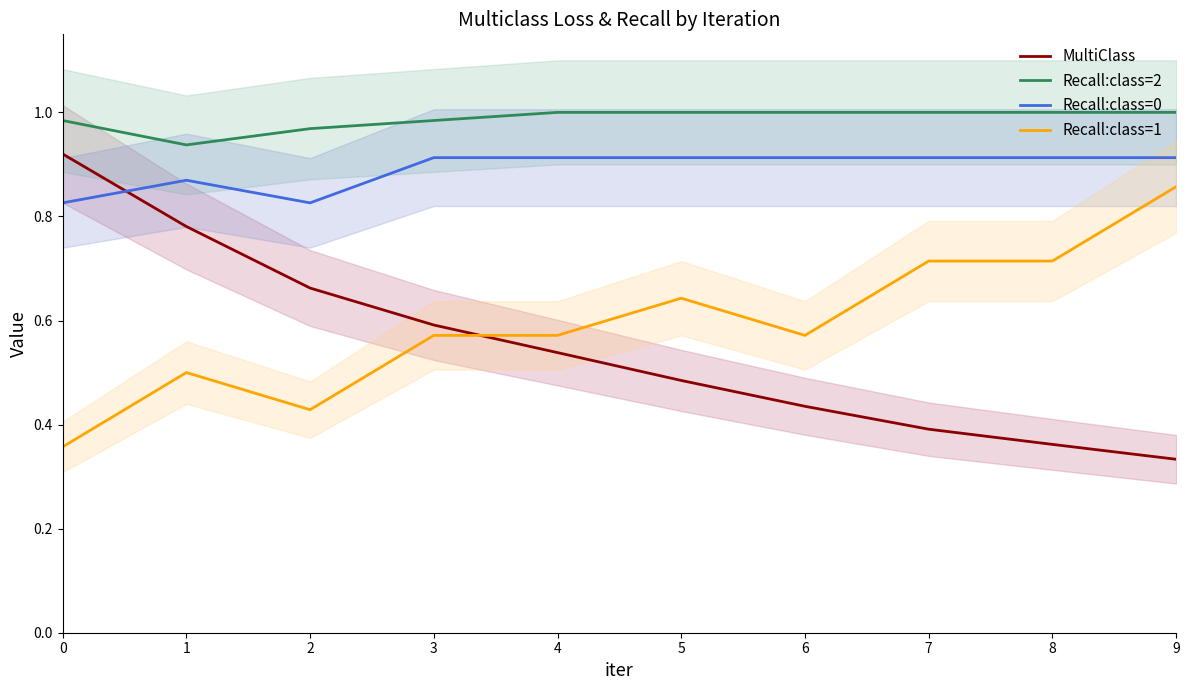

Count the Recall:class=2 values in the range 0 to 1.

10